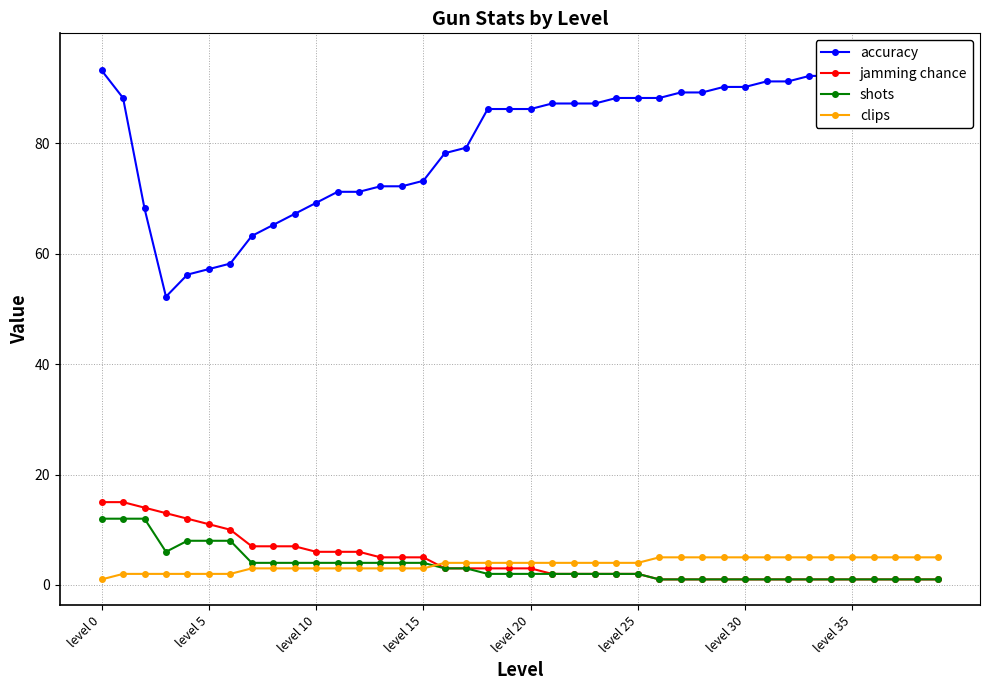

Where does the accuracy series first go above 87?

level 0